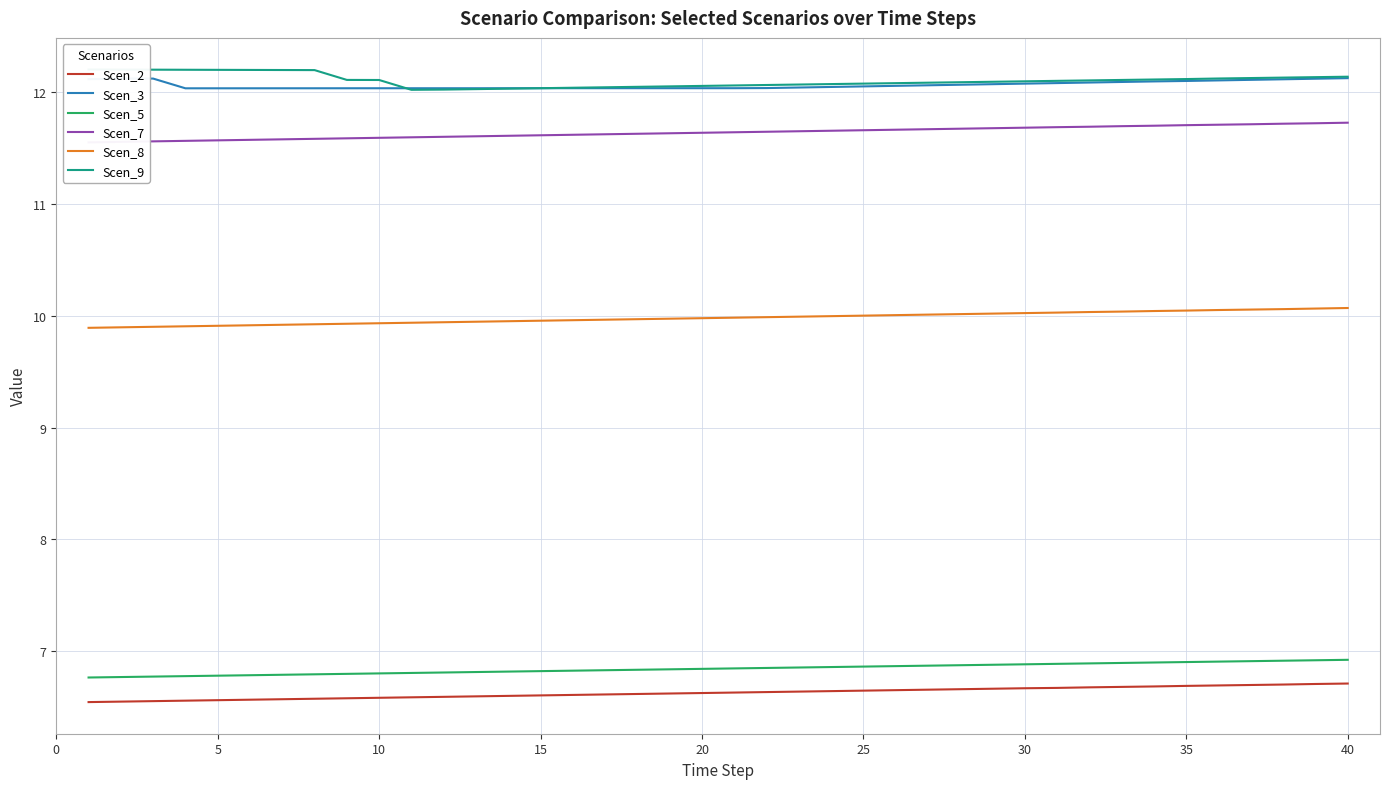

True or false: Scen_7 has more than 0 interior local peaks.

False